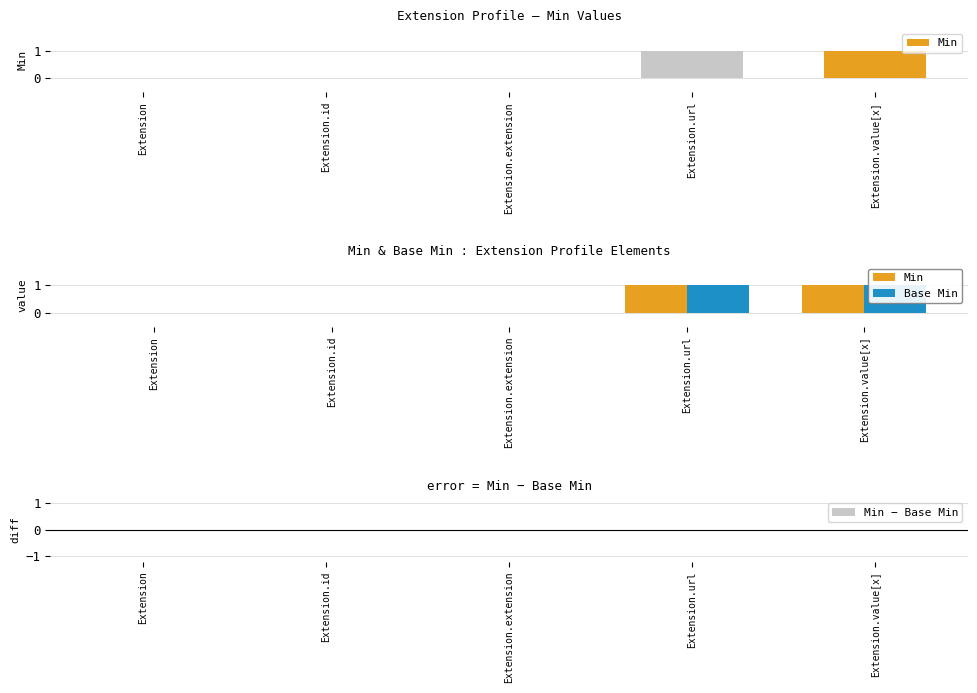

List the series in order of their peak value, highest first.

Min, Base Min, Min − Base Min